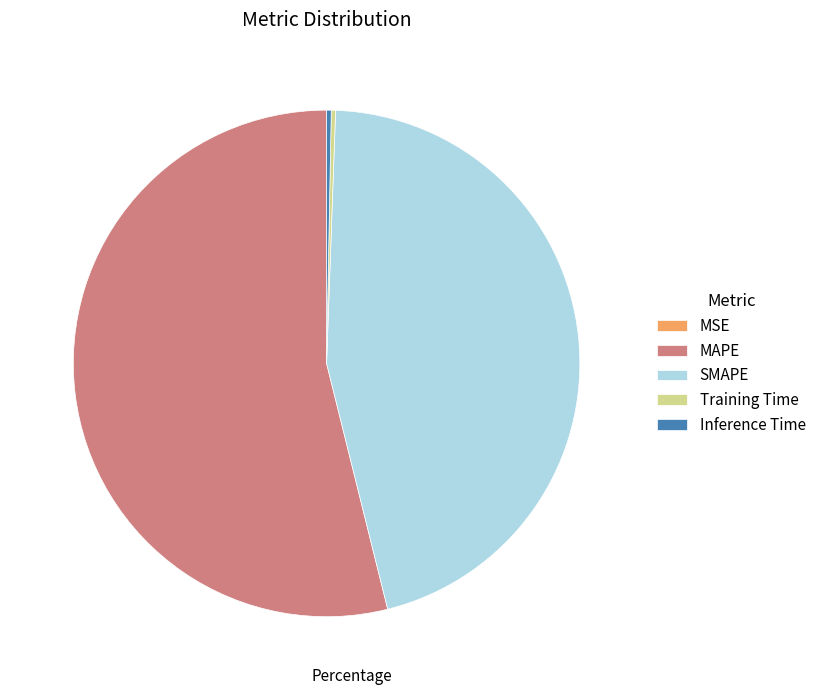

What is the majority slice?

MAPE